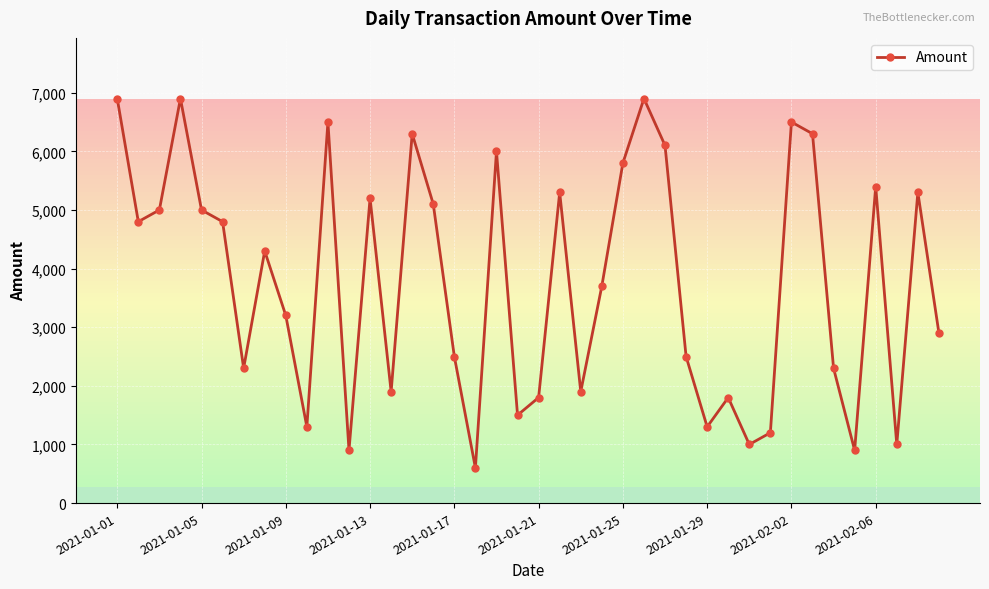

What is the difference between the second highest and second lowest values?

6000